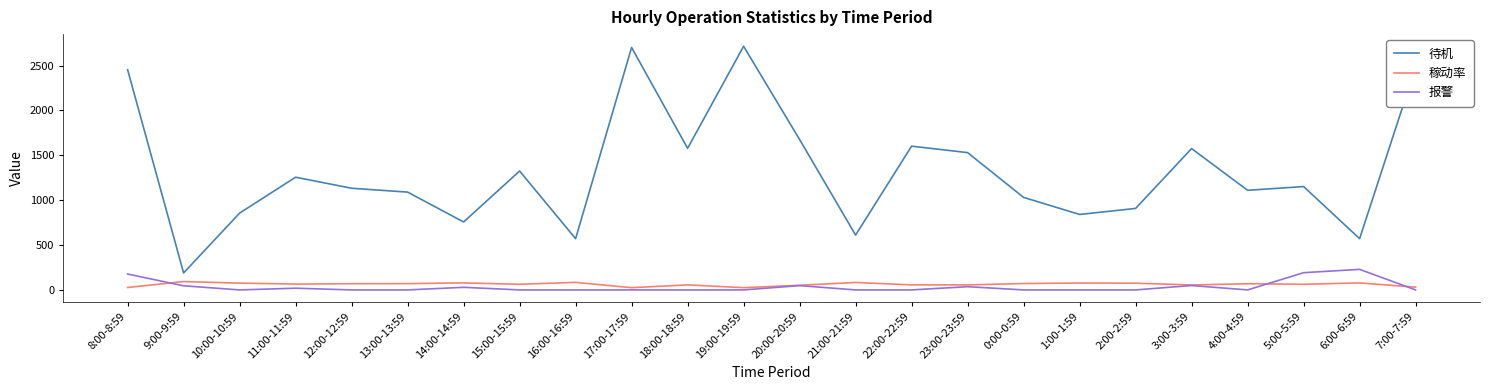

Which series has the largest total across all categories?

待机